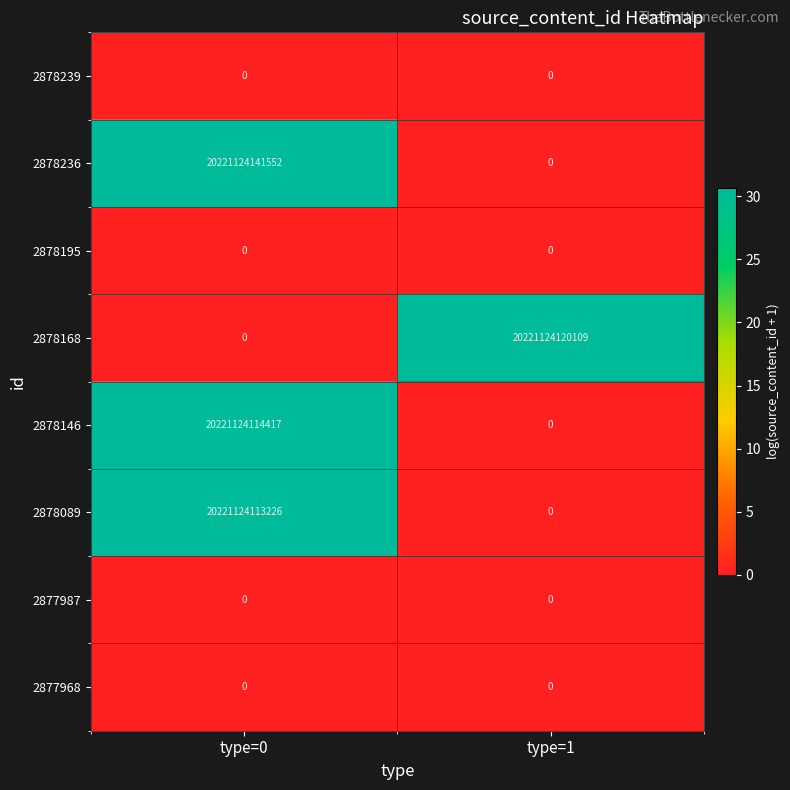

At which label does 2878089 reach its minimum?

type=1